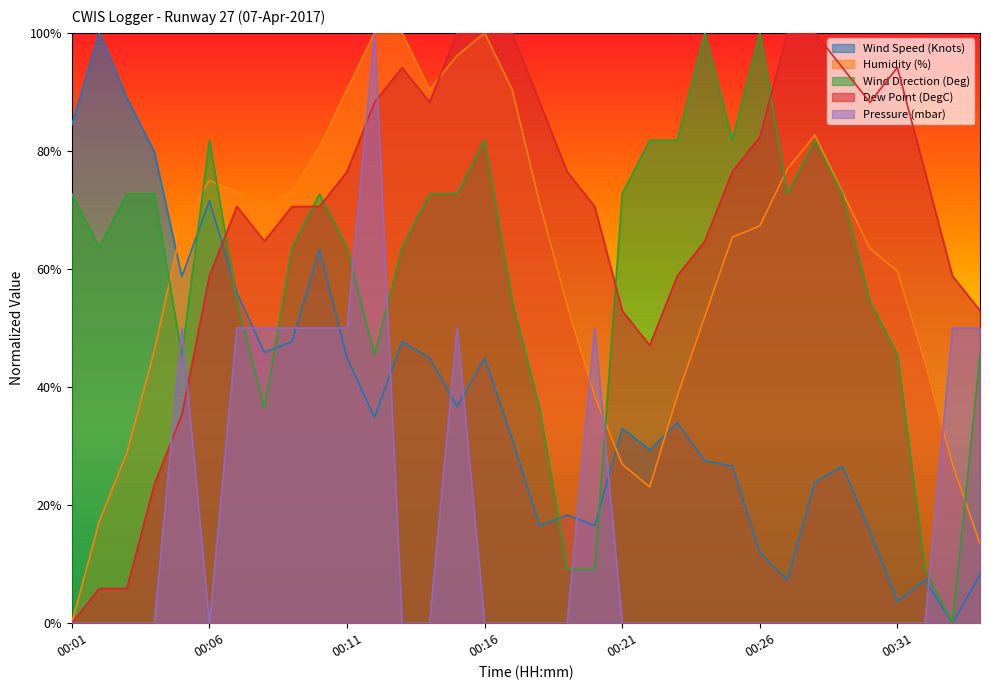

List the labels in order of Humidity (%) value, largest first.

00:12, 00:13, 00:16, 00:15, 00:11, 00:14, 00:17, 00:28, 00:10, 00:27, 00:06, 00:07, 00:09, 00:29, 00:08, 00:18, 00:05, 00:26, 00:25, 00:30, 00:31, 00:19, 00:24, 00:04, 00:32, 00:20, 00:23, 00:03, 00:21, 00:33, 00:22, 00:02, 00:34, 00:01